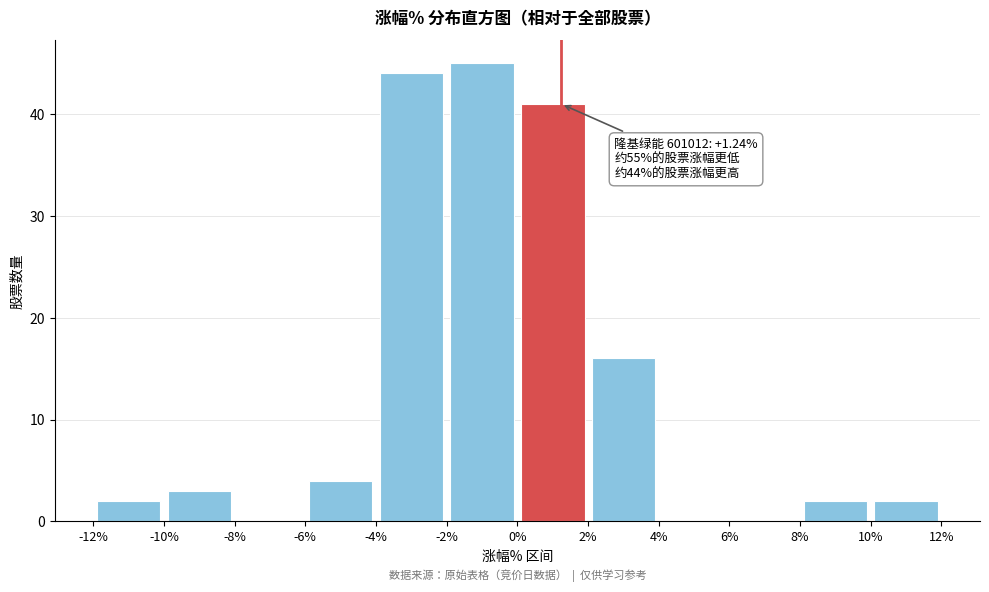

Over which range of the x-axis is the bar tallest?

-2% to 0%